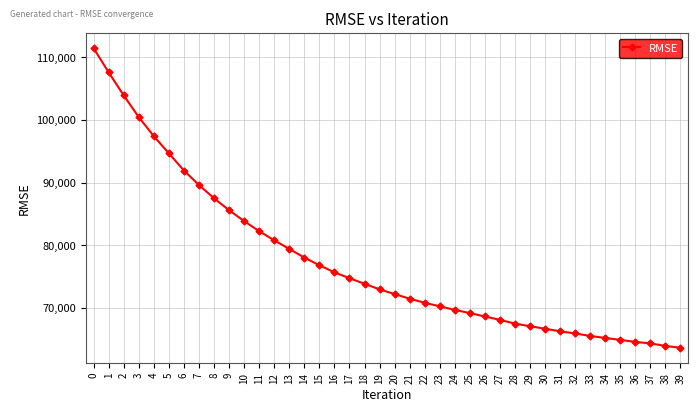

Reading right to left, transcribe all the data shown in this chart.

63664.1	63948.6	64360.3	64593.1	64919.0	65220.1	65548.1	65943.8	66287.7	66693.2	67102.8	67513.6	68115.4	68654.2	69192.6	69710.5	70268.5	70841.8	71496.6	72224.5	72977.2	73871.9	74759.7	75702.1	76830.9	78058.4	79435.1	80815.3	82266.2	83875.5	85612.7	87509.8	89631.3	91939.5	94678.4	97419.1	100451.9	103923.8	107591.9	111451.5